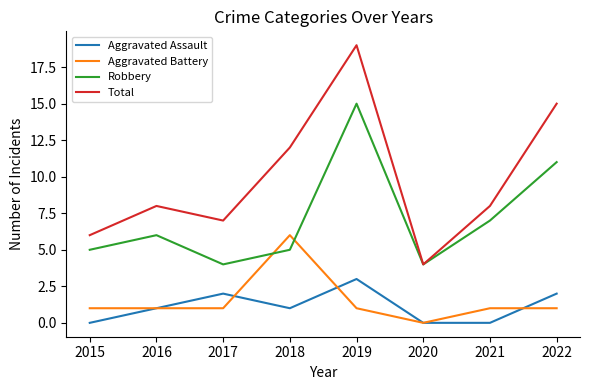

How many positive values does the Aggravated Battery series have?

7